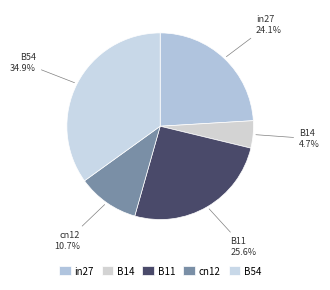

Count the number of slices in the pie.

5